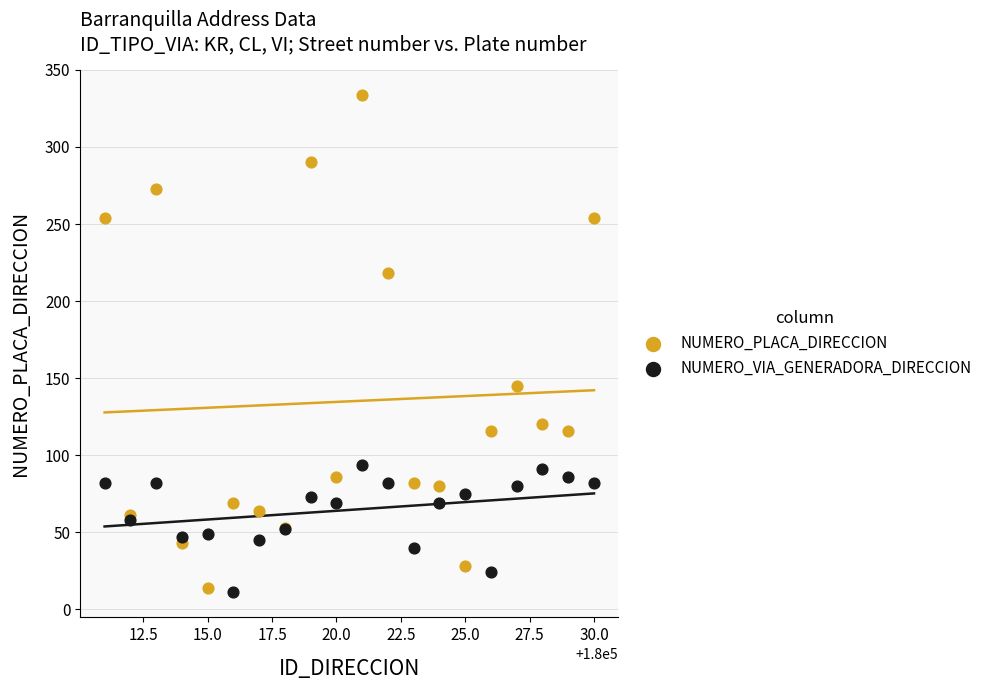

In the NUMERO_PLACA_DIRECCION series, what Y value is closest to 174?

145